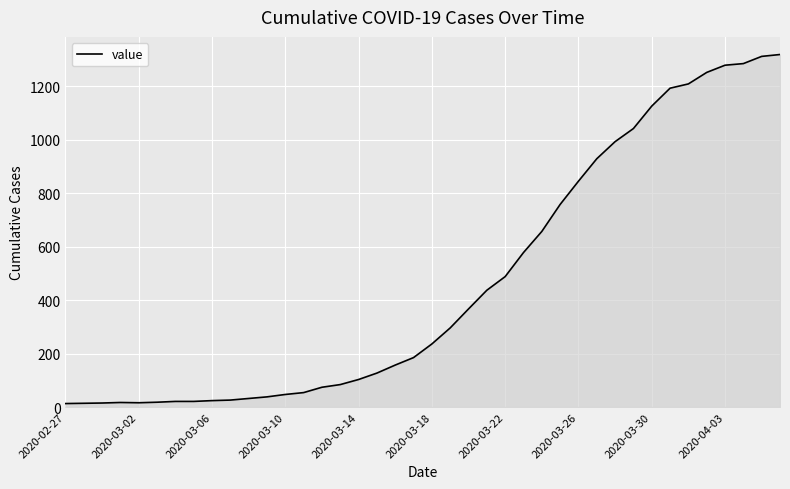

What is the maximum value shown in the chart?

1319